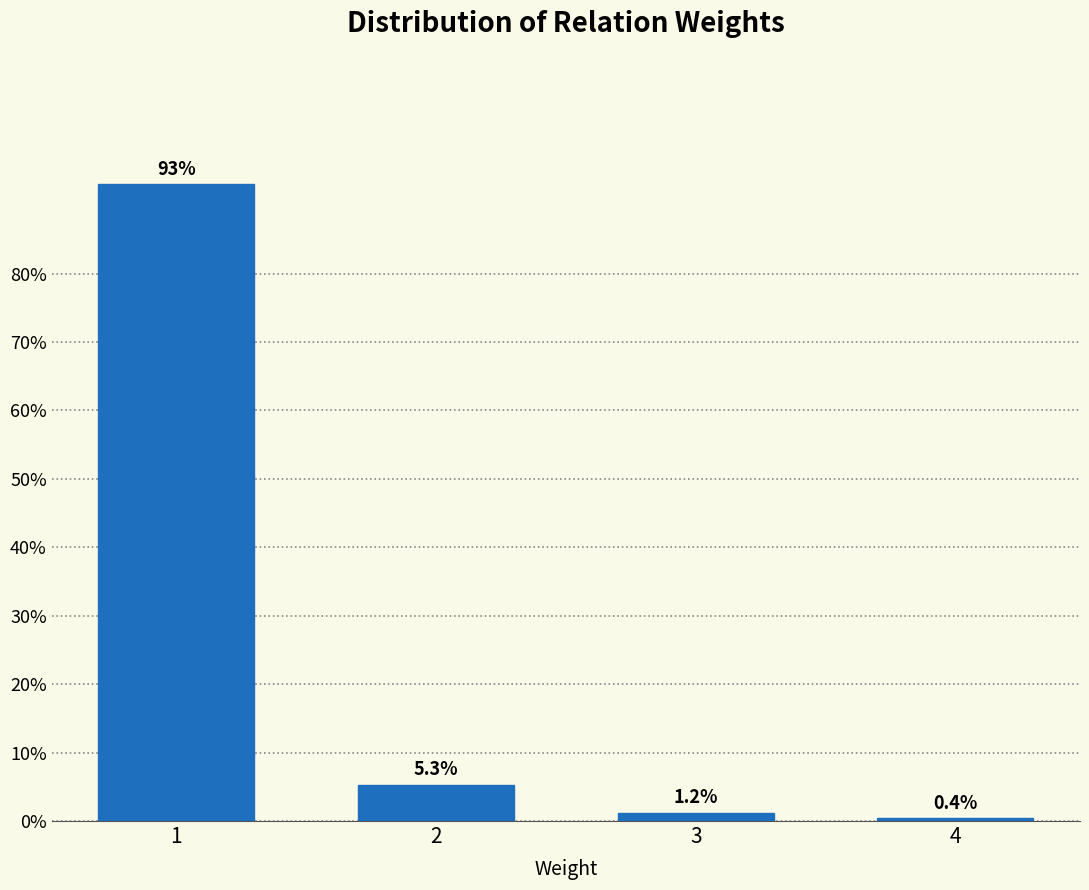

Reading left to right, extract all data points from this chart.

1=93.0	2=5.3	3=1.2	4=0.4